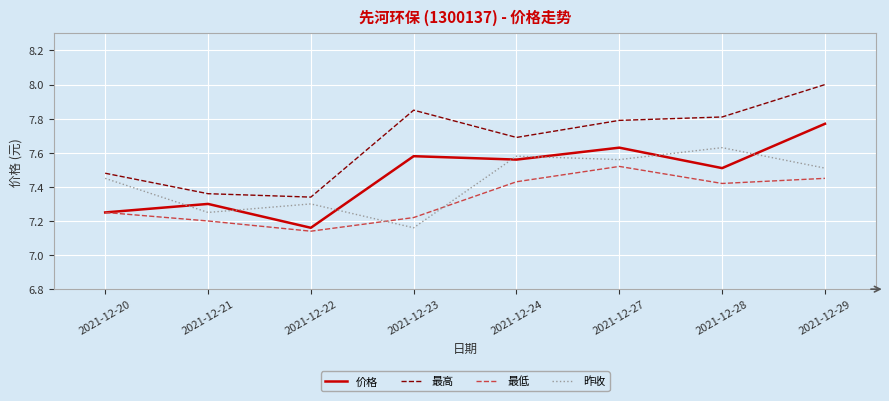

What is the maximum value shown in the chart?

8.0